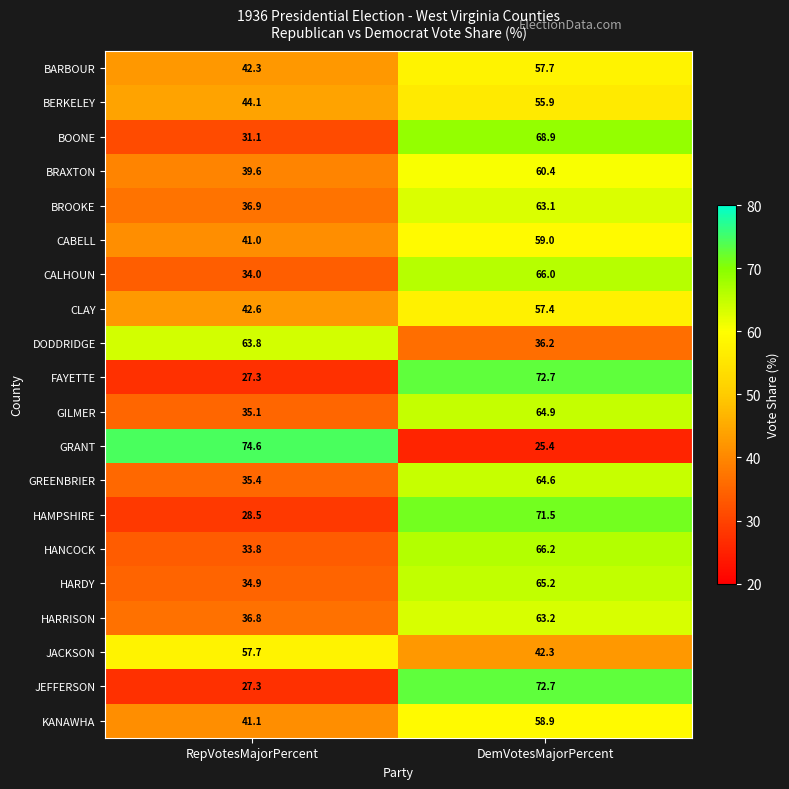

Which series has the largest range (max minus min)?

GRANT